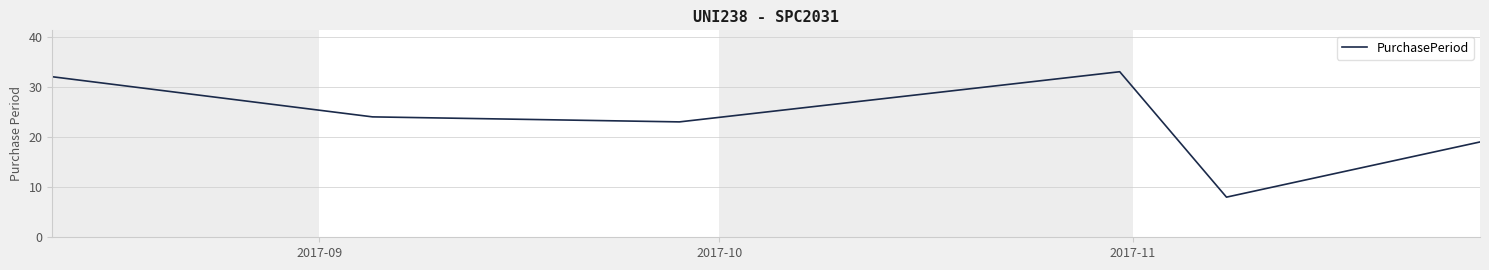

What is the average value?

23